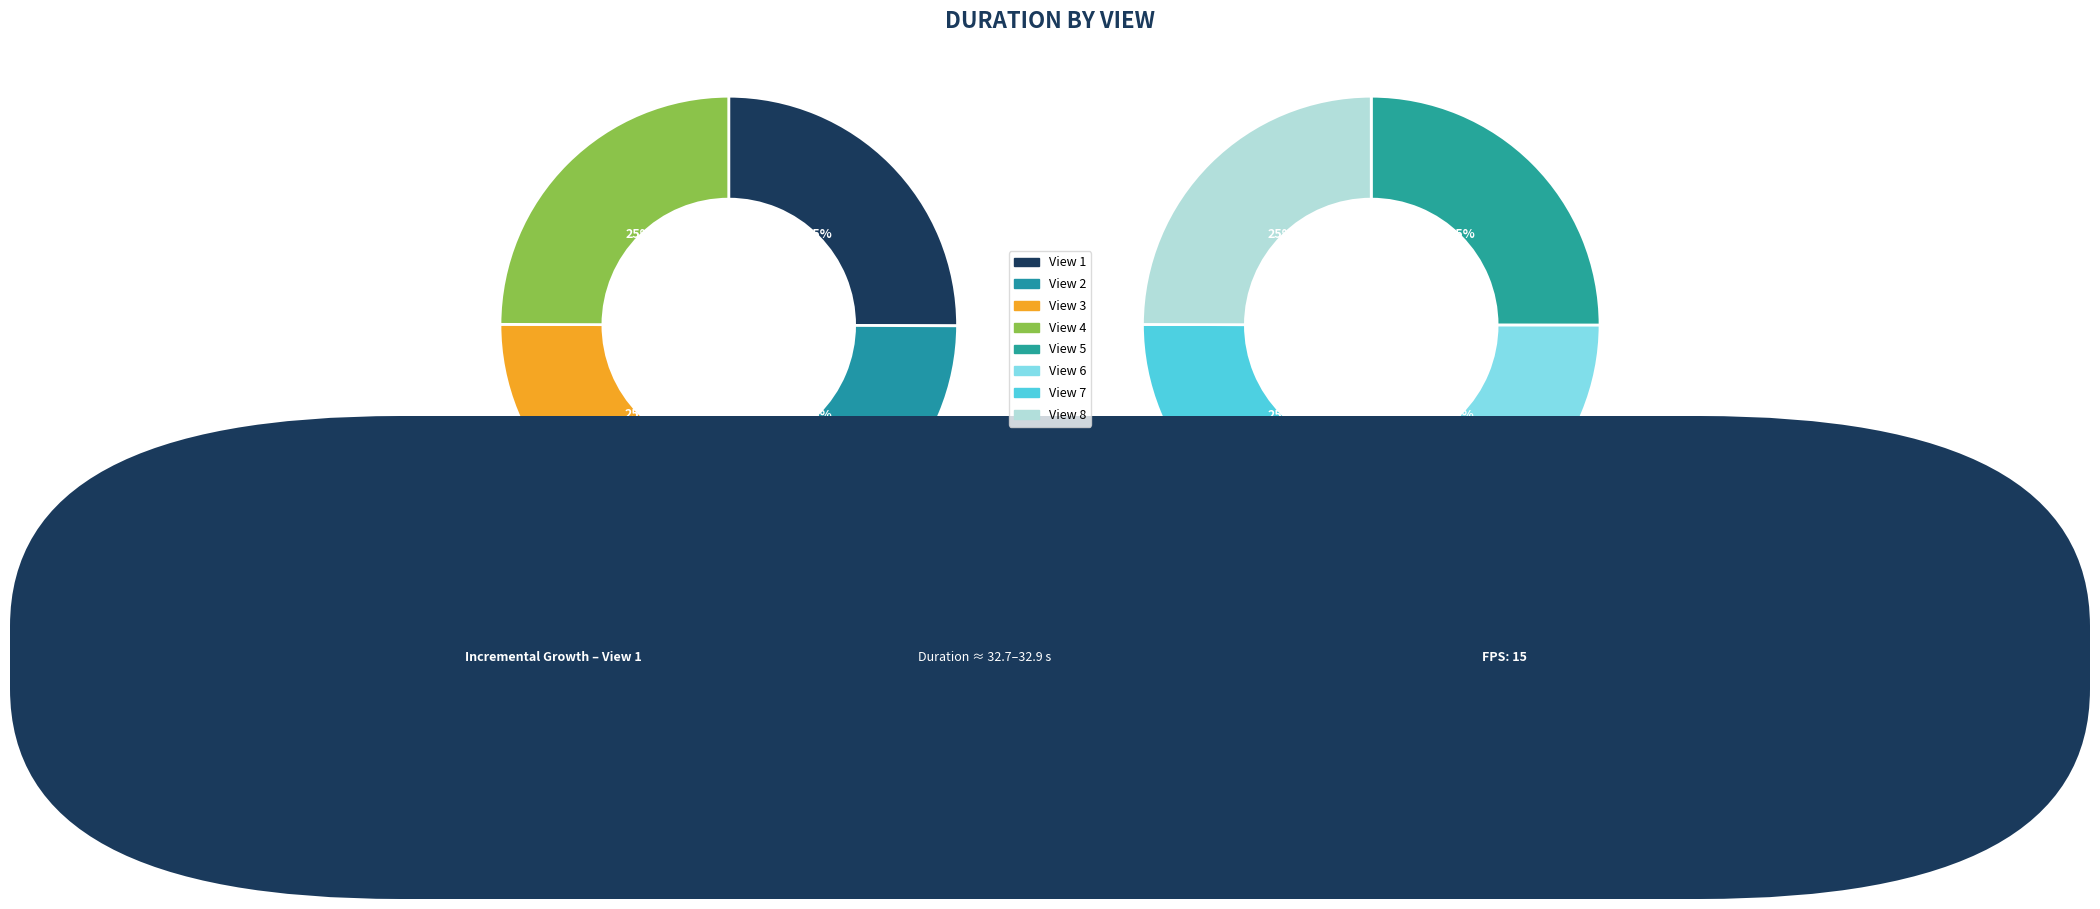

To the nearest percent, what portion does View 2 represent?

13%